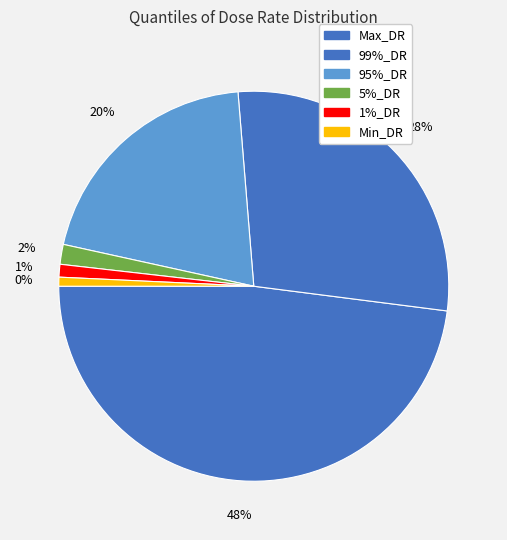

Do 95%_DR and 1%_DR together represent more than half of the pie?

No